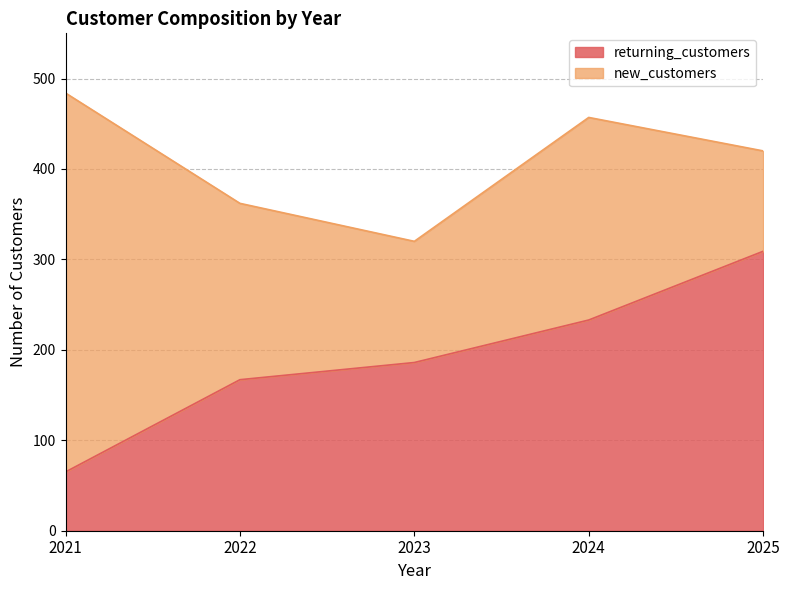

Which has a higher value, 2022 or 2025?

2025